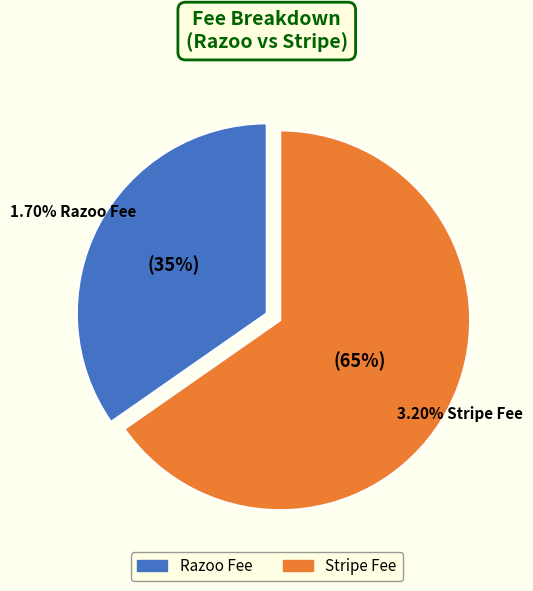

What is the ratio of the value at Razoo Fee to the value at Stripe Fee?

0.5